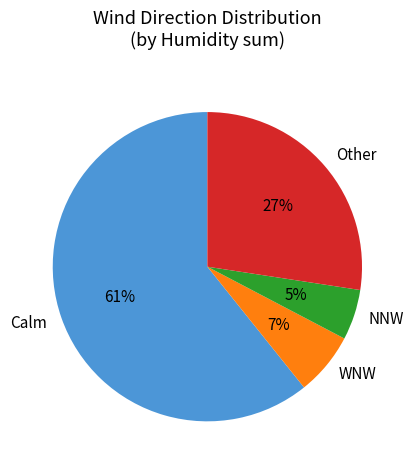

The Other slice represents 27% of the pie. True or false?

True